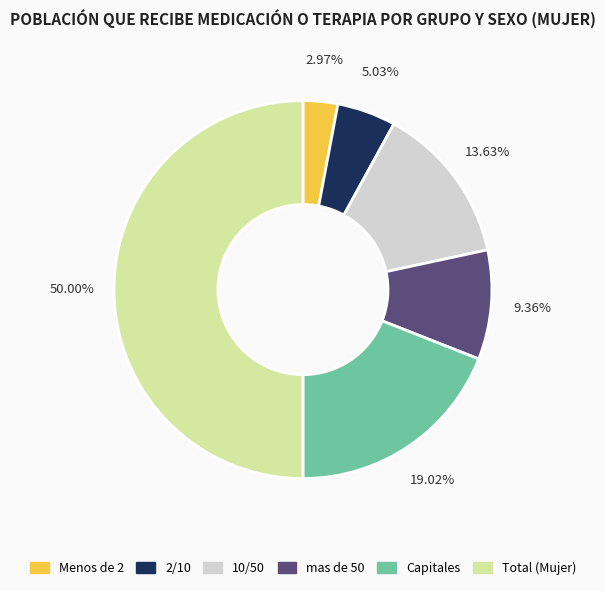

What percentage is the 2/10 slice, to the nearest percent?

5%